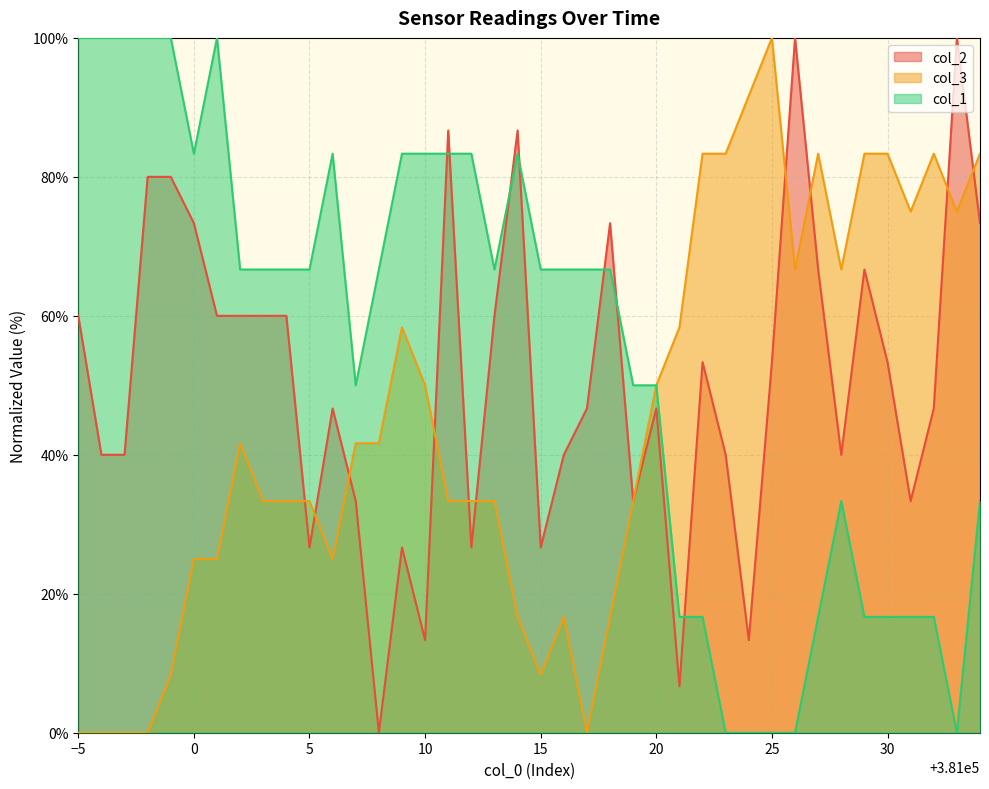

What is the difference between the maximum and minimum values in the col_2 series?

100.0